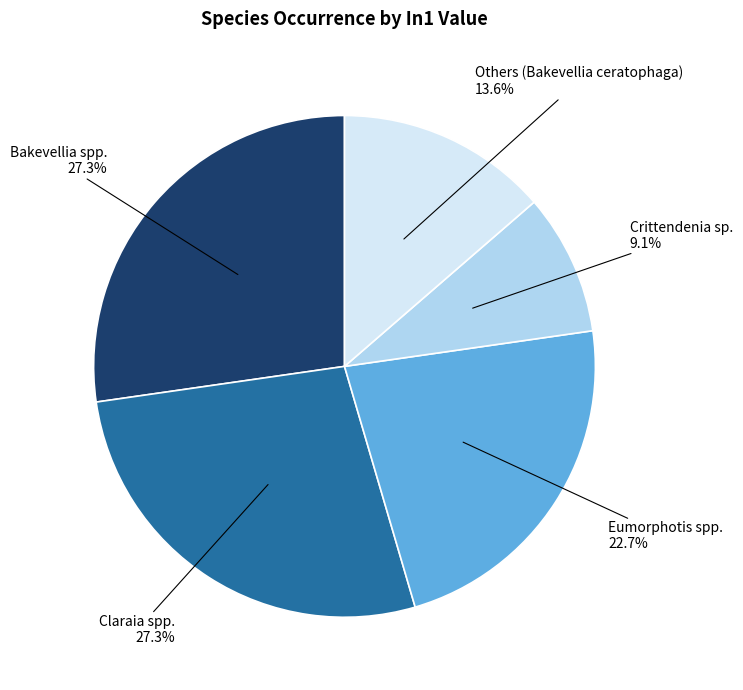

What is the ratio of the value at Eumorphotis spp. to the value at Crittendenia sp.?

2.5